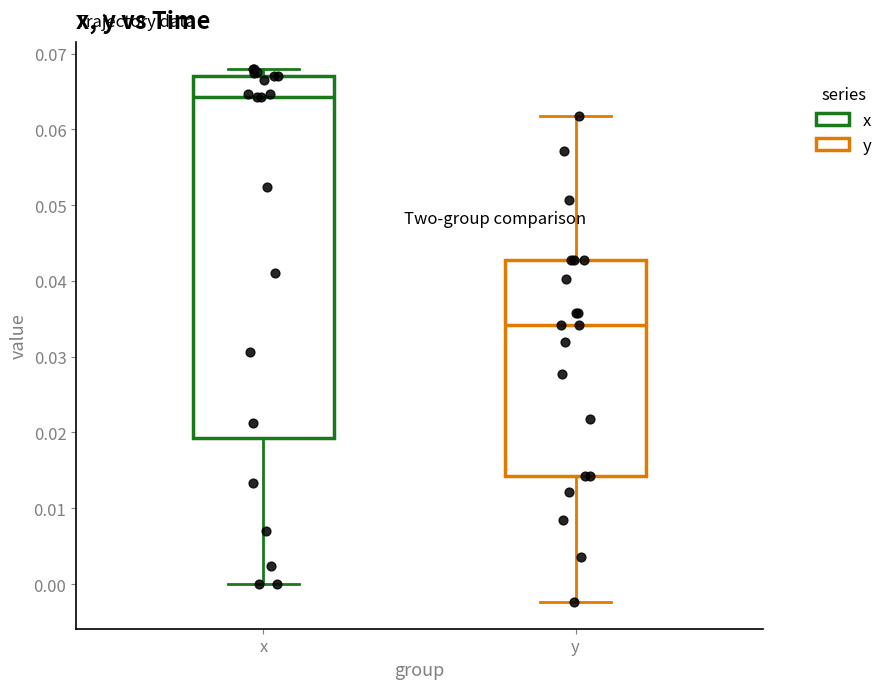

Reading left to right, transcribe this box plot: for each box, give where its median line is, the range the box spans, and where its two whiskers end, as read against the y-axis. The values are not printed on the chart, so give them approximately, as read against the axis.

x: median 0.064, box 0.019 to 0.067, whiskers 0.000 to 0.068
y: median 0.034, box 0.014 to 0.043, whiskers -0.002 to 0.062